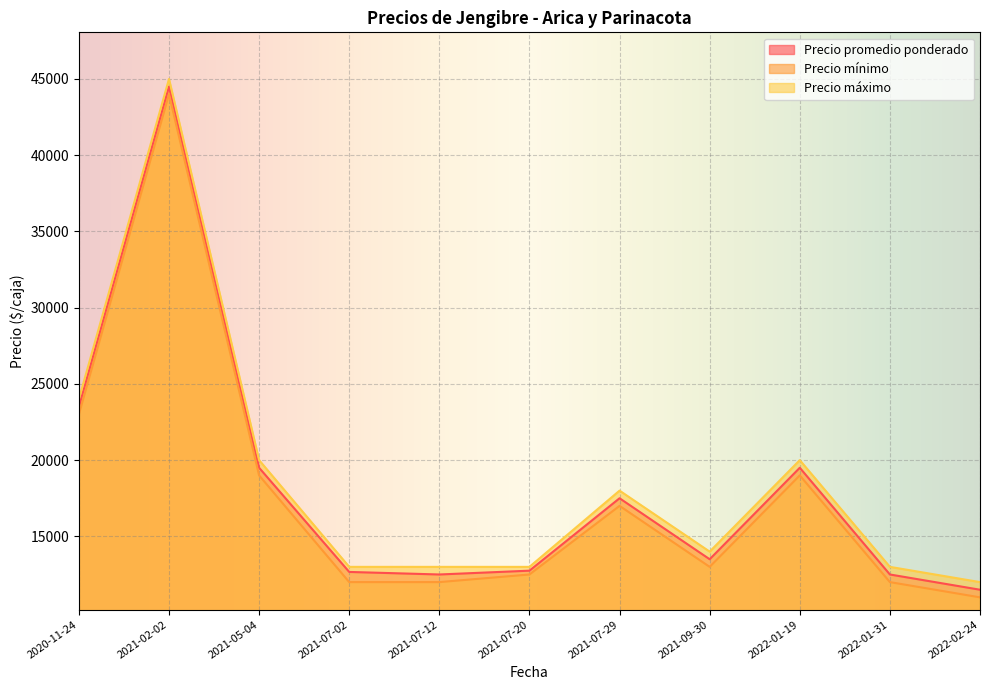

How many distinct data groups are displayed?

3